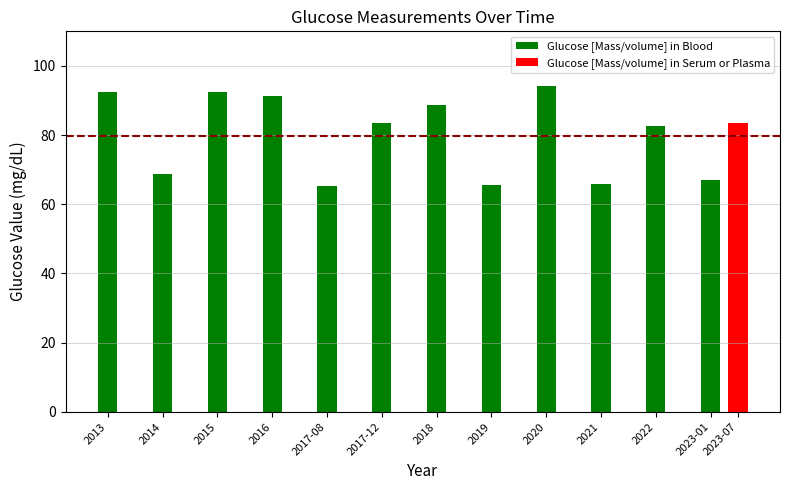

True or false: the data shows 92.6 at 2013.

True